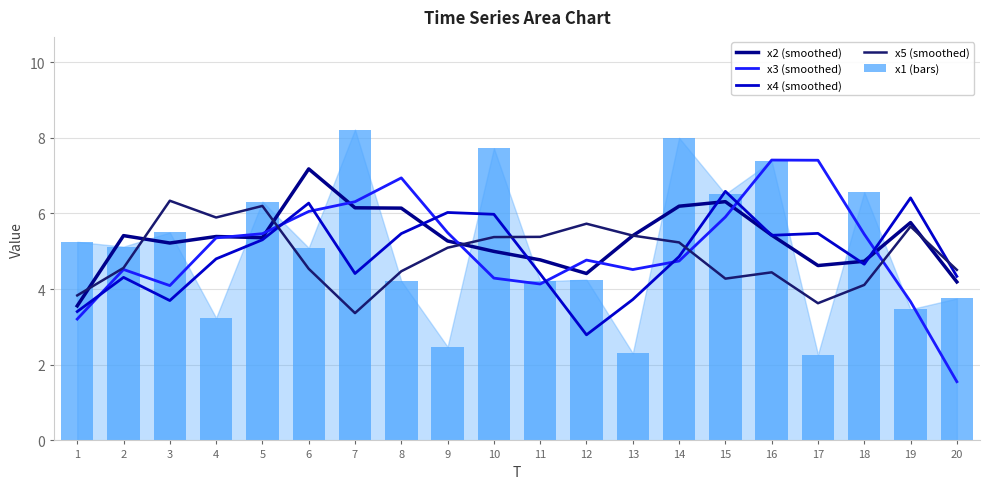

Between 15 and 16, which series saw the biggest shift?

x3 (smoothed)